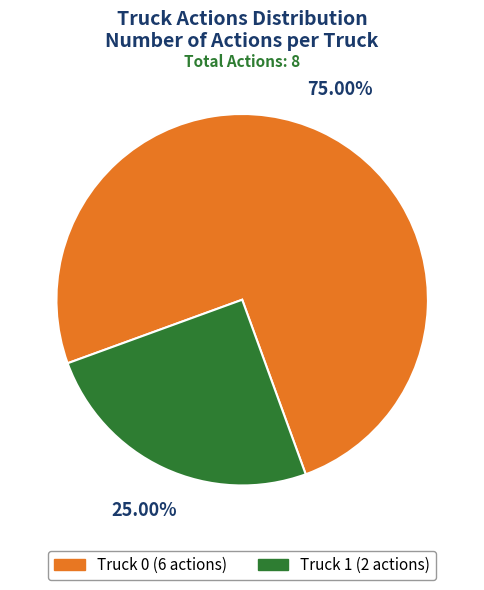

What is the ratio of the value at Truck 0 to the value at Truck 1?

3.0